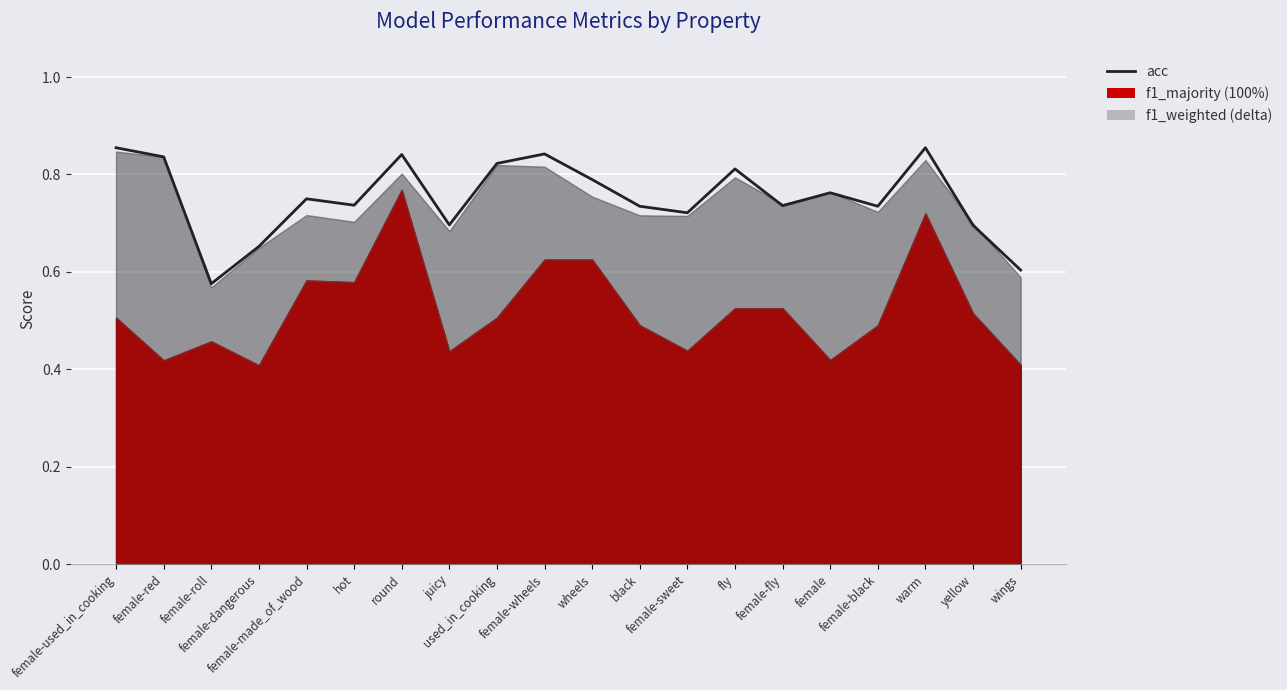

The value at round is 0.8. True or false?

True